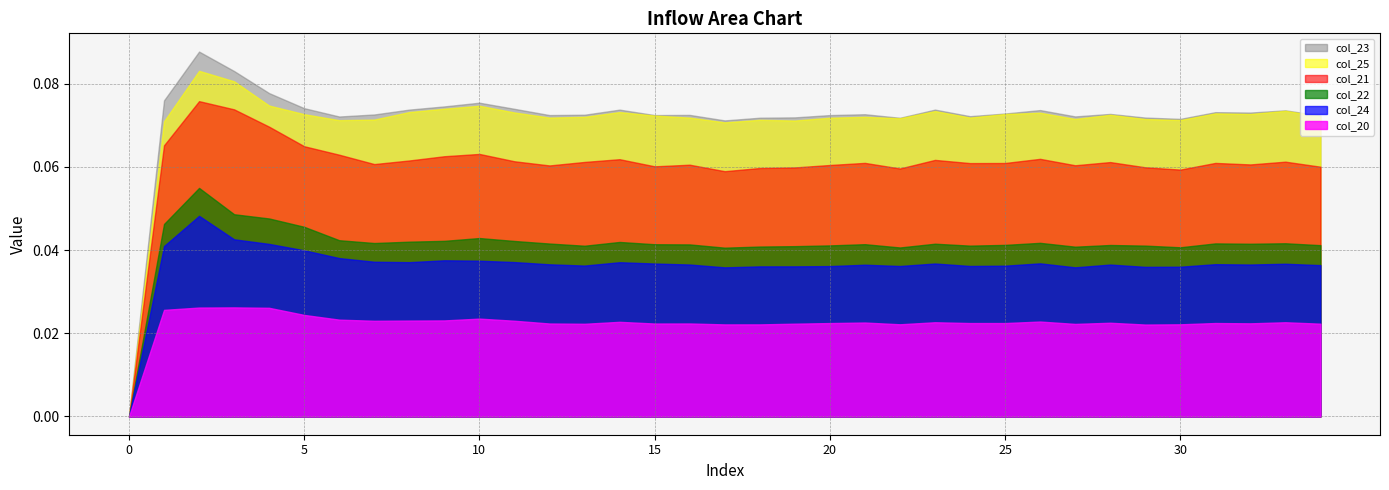

What are all the series names shown in the legend?

col_23, col_25, col_21, col_22, col_24, col_20